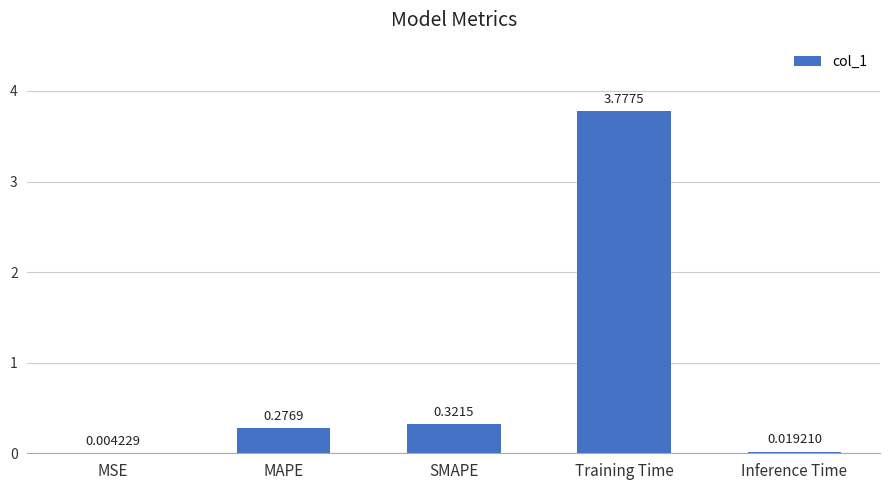

At which label is the value closest to 1?

SMAPE